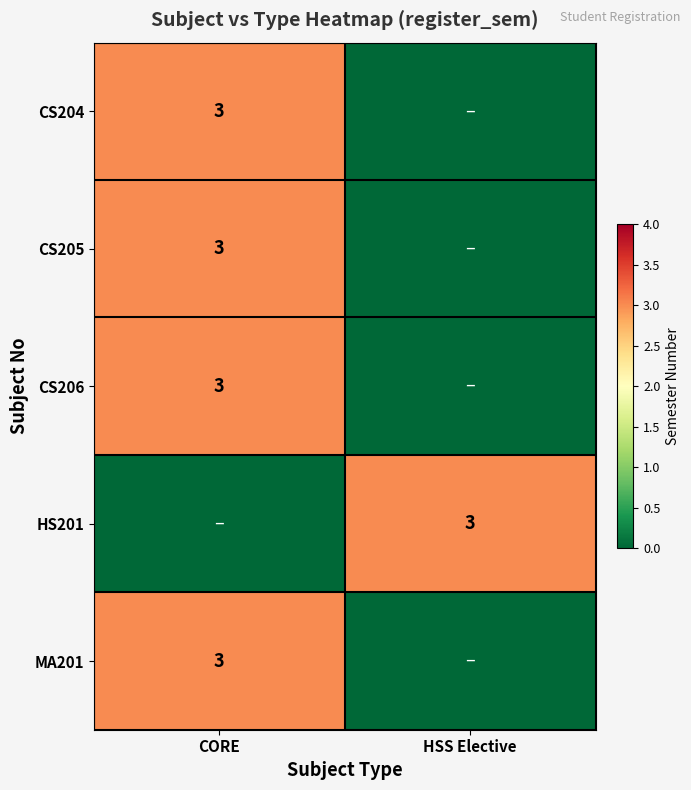

Is it true that CS204 equals 3 at CORE?

True